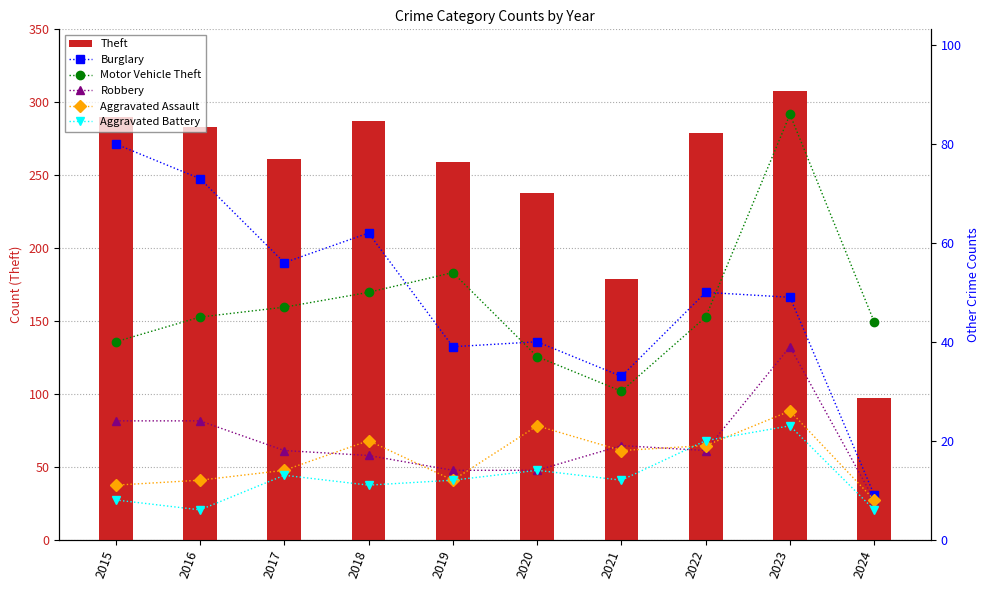

What is the value of the Robbery bar at the 5th from the left?

14